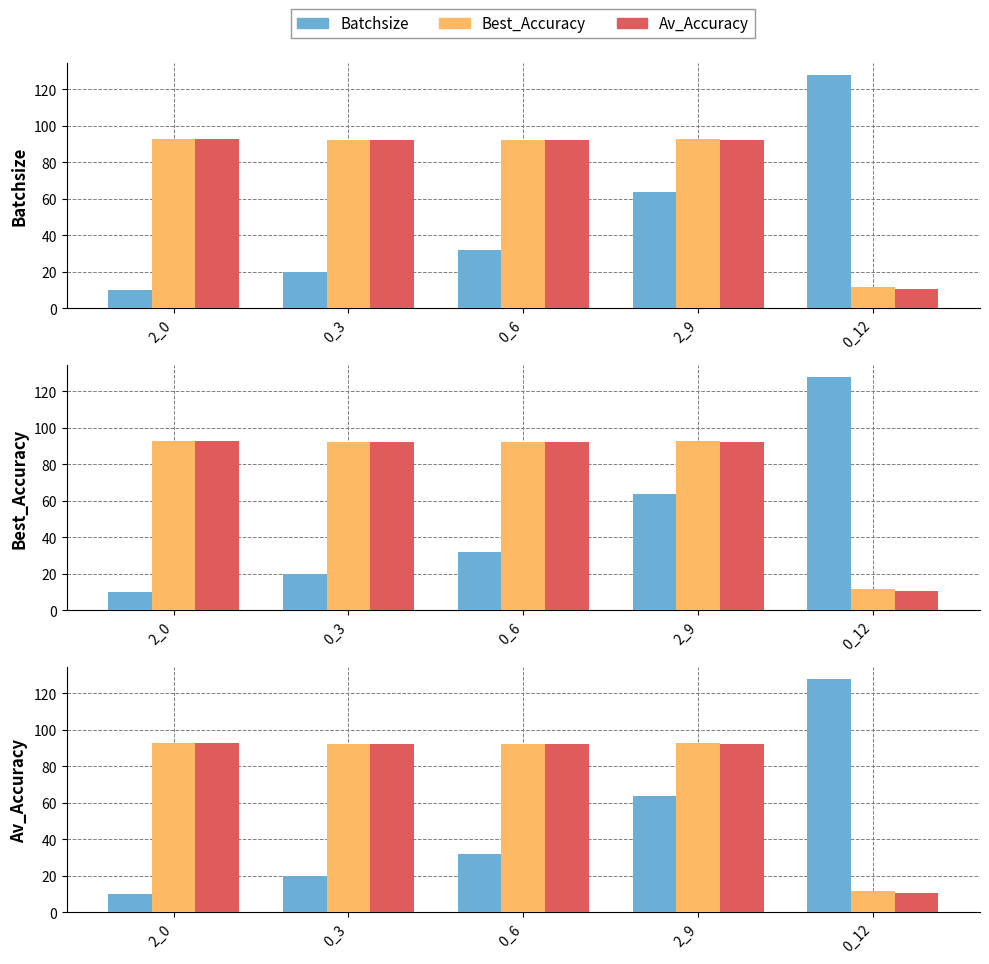

What is the label of the 2nd bar from the right?

2_9